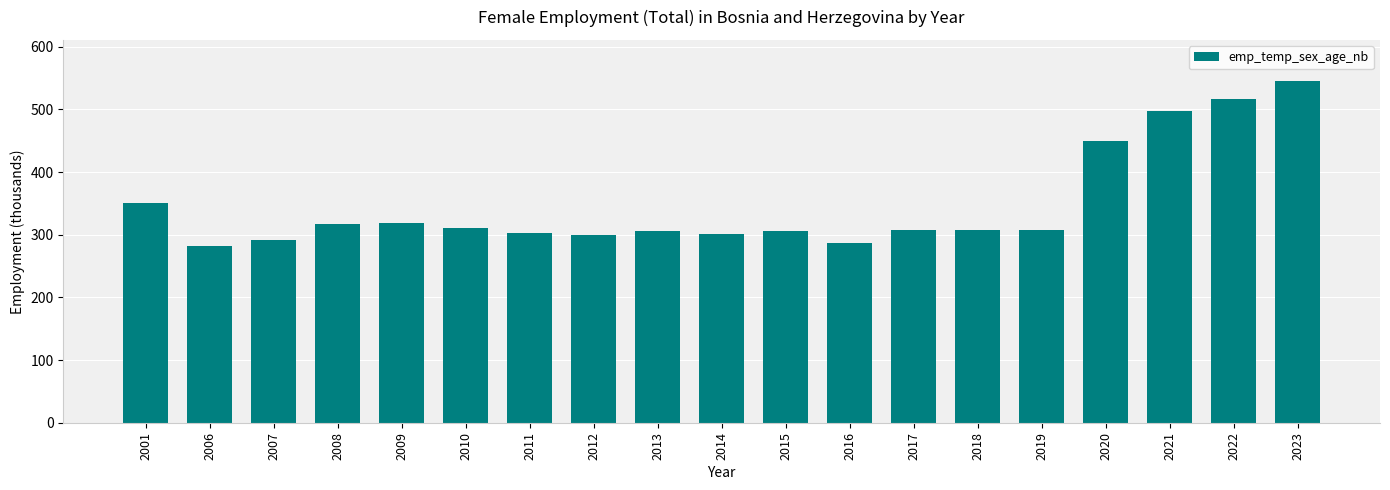

How many data points are above 307?

10